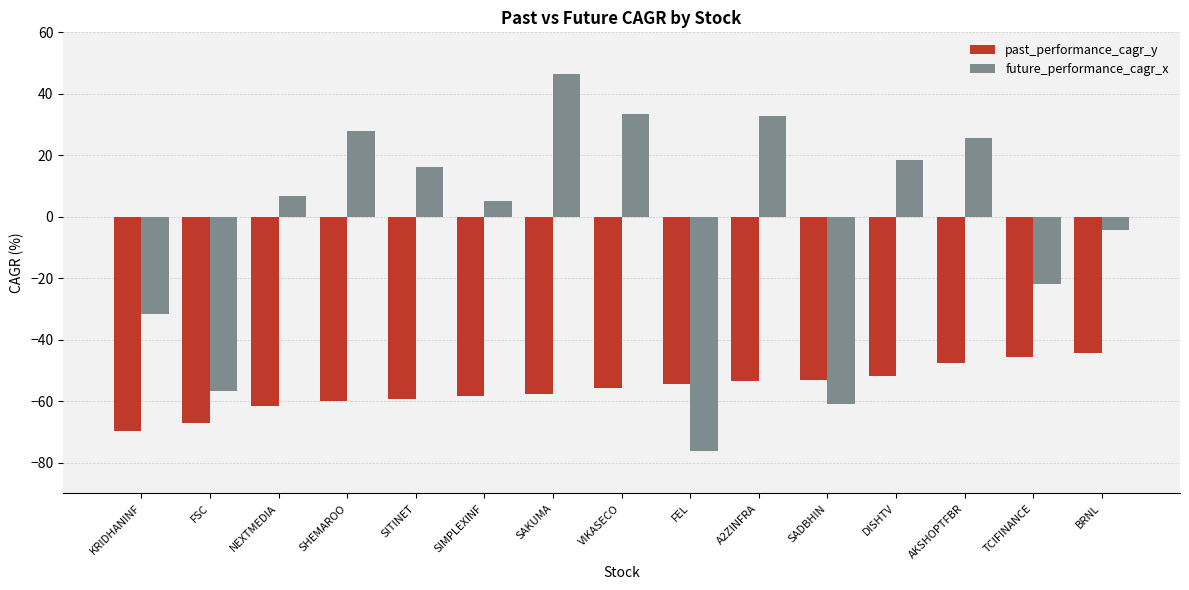

How many negative values does the future_performance_cagr_x series have?

6